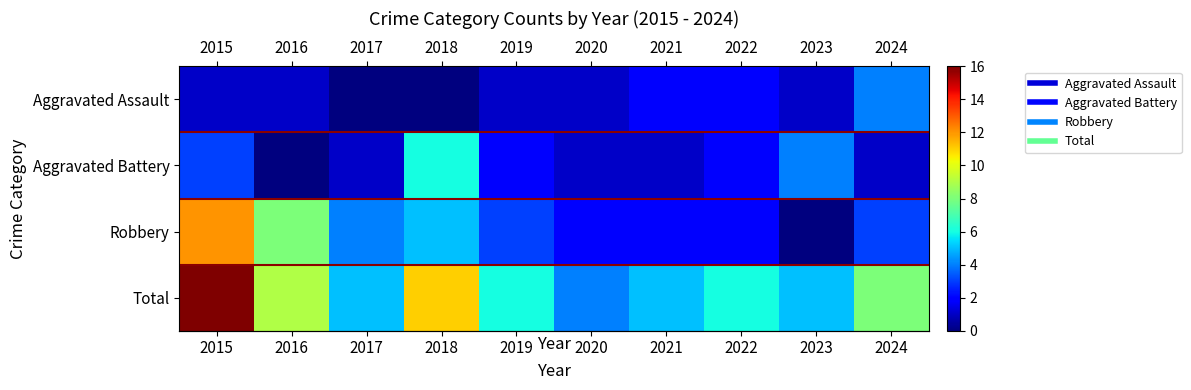

Reading left to right, list all the values displayed in this chart.

row_0: 2015=1	2016=1	2017=0	2018=0	2019=1	2020=1	2021=2	2022=2	2023=1	2024=4
row_1: 2015=3	2016=0	2017=1	2018=6	2019=2	2020=1	2021=1	2022=2	2023=4	2024=1
row_2: 2015=12	2016=8	2017=4	2018=5	2019=3	2020=2	2021=2	2022=2	2023=0	2024=3
row_3: 2015=16	2016=9	2017=5	2018=11	2019=6	2020=4	2021=5	2022=6	2023=5	2024=8